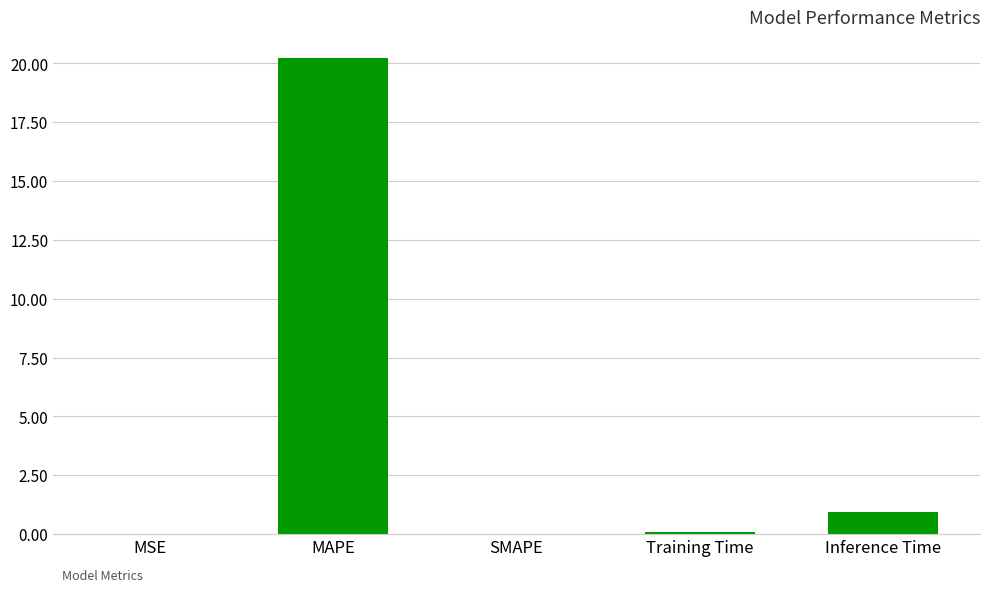

What is the sum of all values?

21.3